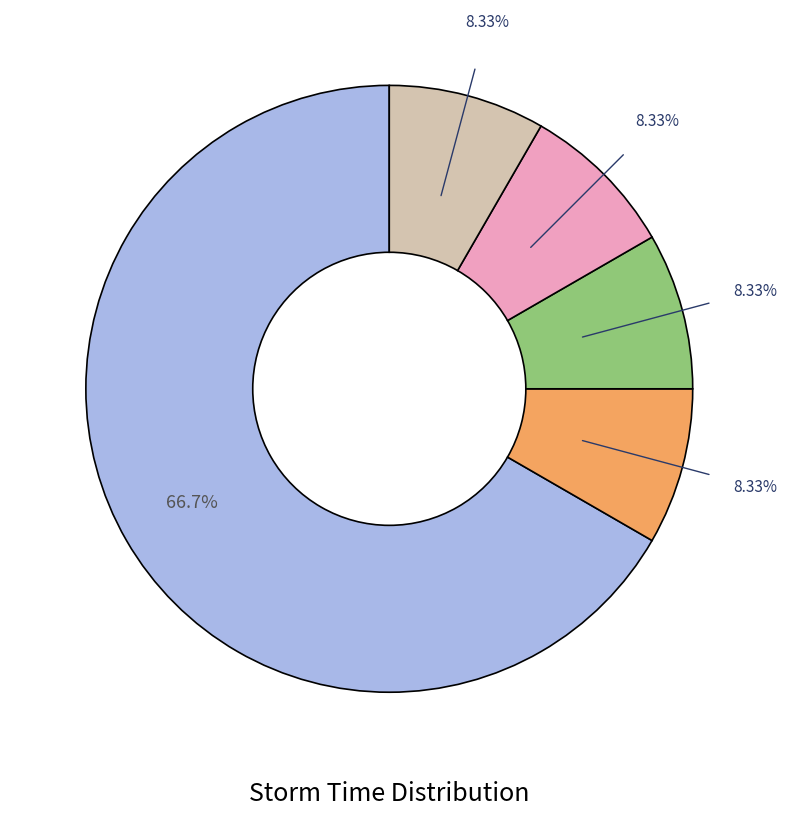

Does any single category account for the majority?

Yes